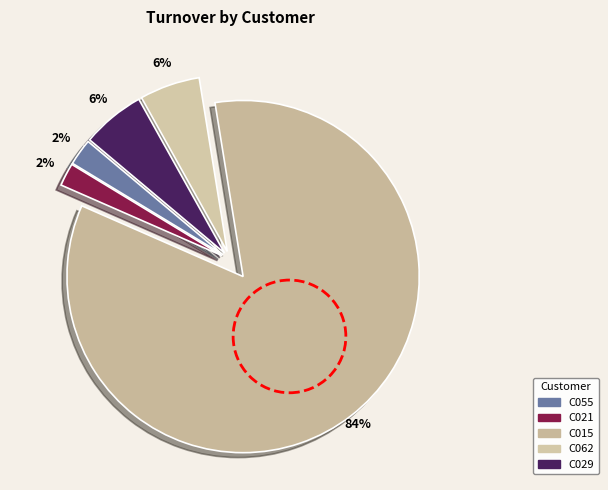

Which has a higher value, C062 or C055?

C062